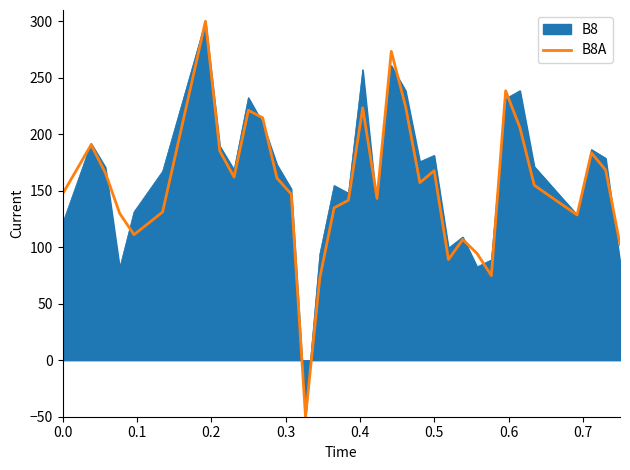

What is the maximum value shown in the chart?

300.0